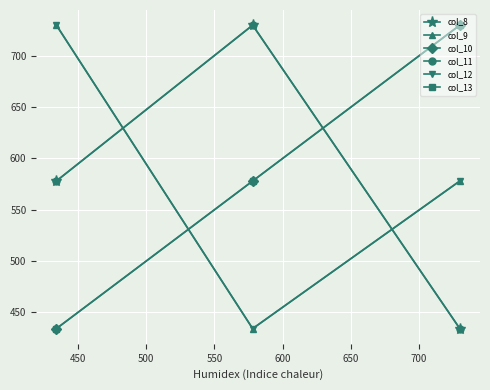

What is the smallest value displayed?

434